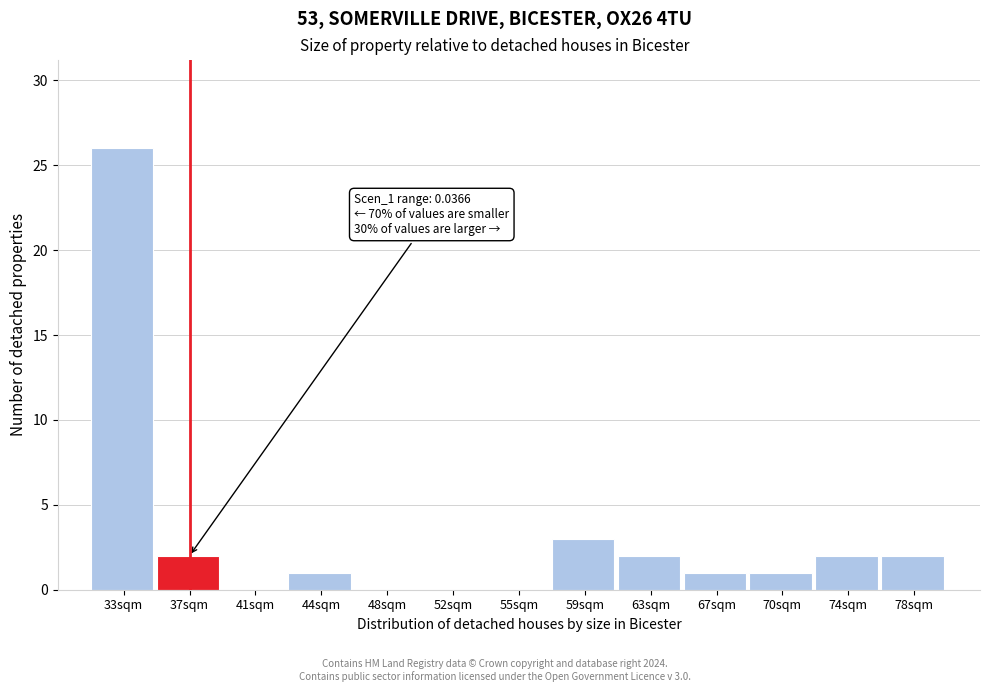

Reading left to right, transcribe all the data shown in this chart.

33sqm=26	37sqm=2	41sqm=0	44sqm=1	48sqm=0	52sqm=0	55sqm=0	59sqm=3	63sqm=2	67sqm=1	70sqm=1	74sqm=2	78sqm=2